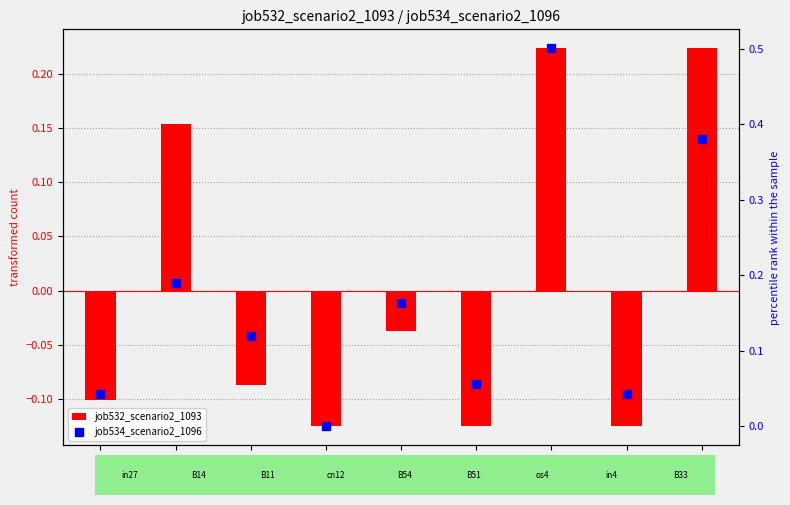

Which series has the largest Y range (max minus min)?

job534_scenario2_1096